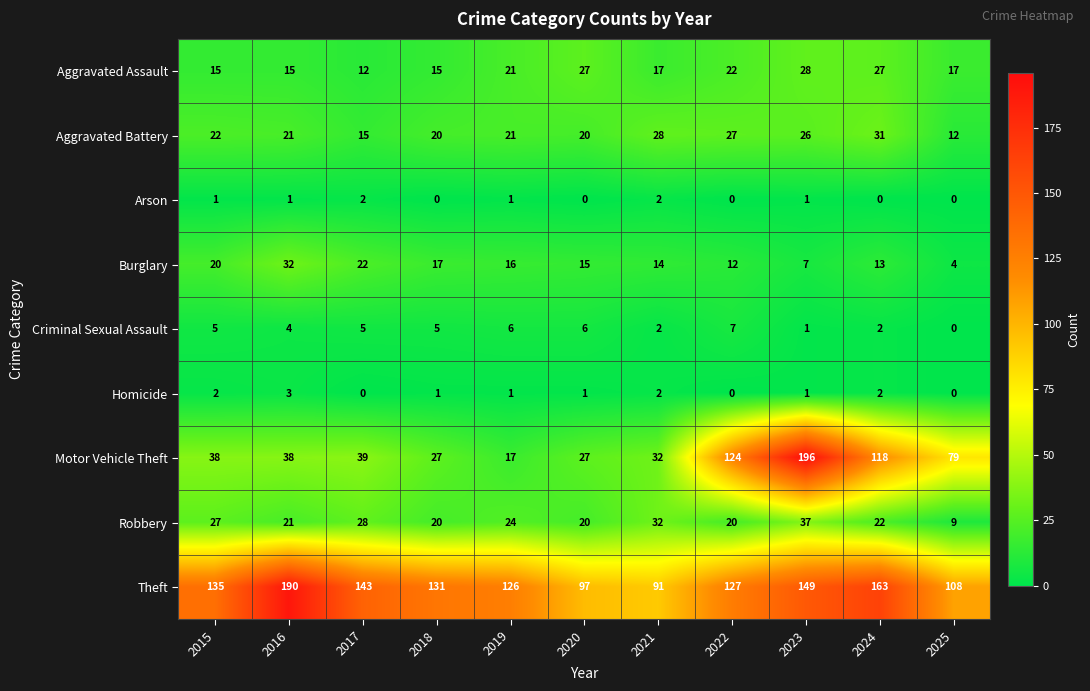

What value does the Aggravated Assault series have at 2024?

27